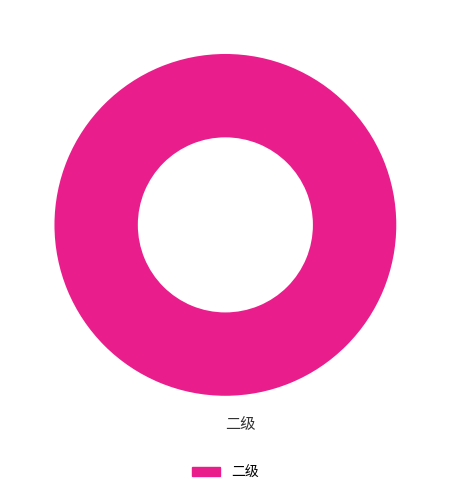

Which category accounts for the majority?

二级